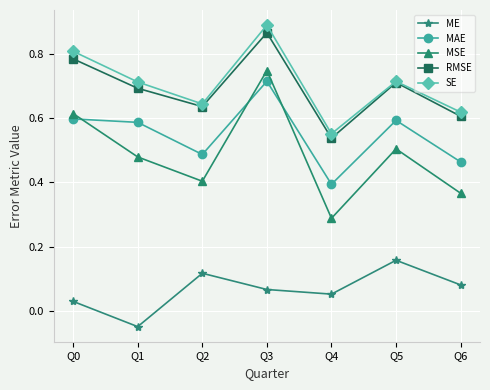

Is it true that MAE equals 0.6 at Q5?

True